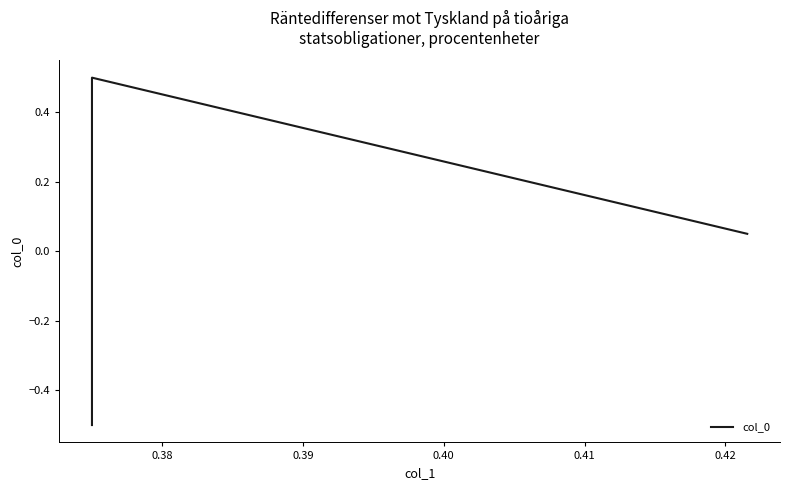

Reading right to left, transcribe all the data shown in this chart.

0.1	0.5	-0.5